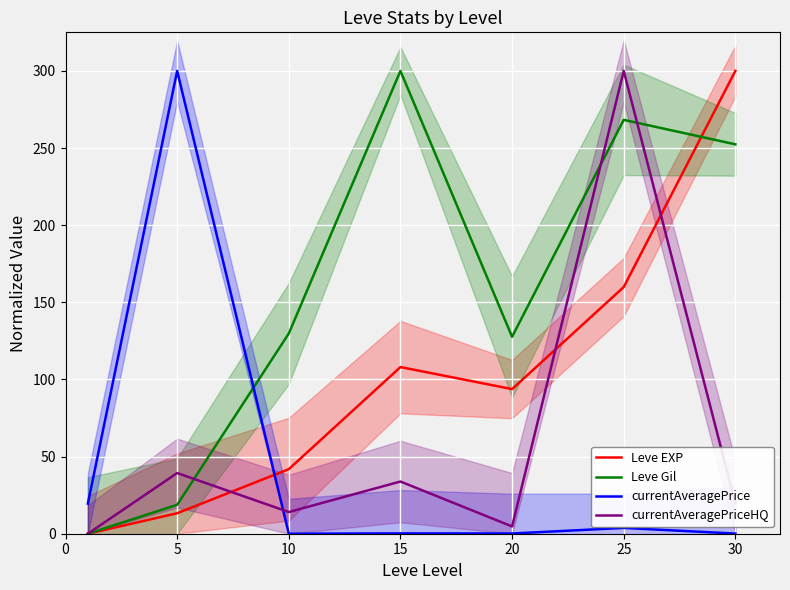

How many values in the currentAveragePriceHQ series are below 19?

3